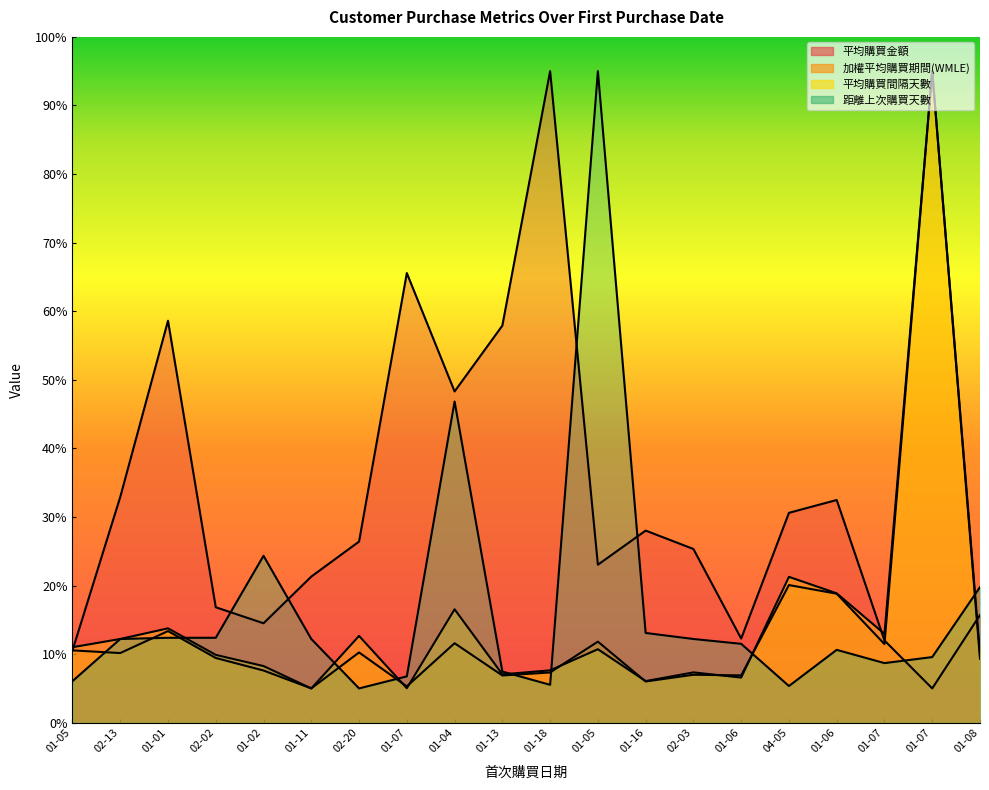

Reading left to right, what are all the values shown in this chart?

平均購買金額: 10.5	32.9	58.6	16.8	14.5	21.3	26.4	65.6	48.3	57.9	95.0	23.0	28.0	25.3	12.3	30.6	32.5	12.0	5.0	15.7
加權平均購買期間(WMLE): 10.5	10.2	13.4	9.4	7.6	5.0	10.2	5.3	11.6	6.9	7.3	11.8	6.0	7.0	6.9	20.1	18.8	11.5	95.0	10.0
平均購買間隔天數: 11.0	12.2	13.8	9.9	8.3	5.0	12.7	5.0	16.5	7.1	7.6	10.7	6.1	7.3	6.6	21.3	18.9	13.0	95.0	9.3
距離上次購買天數: 6.1	12.2	12.4	12.4	24.3	12.2	5.0	6.8	46.8	7.5	5.5	95.0	13.1	12.2	11.5	5.4	10.6	8.7	9.6	19.8